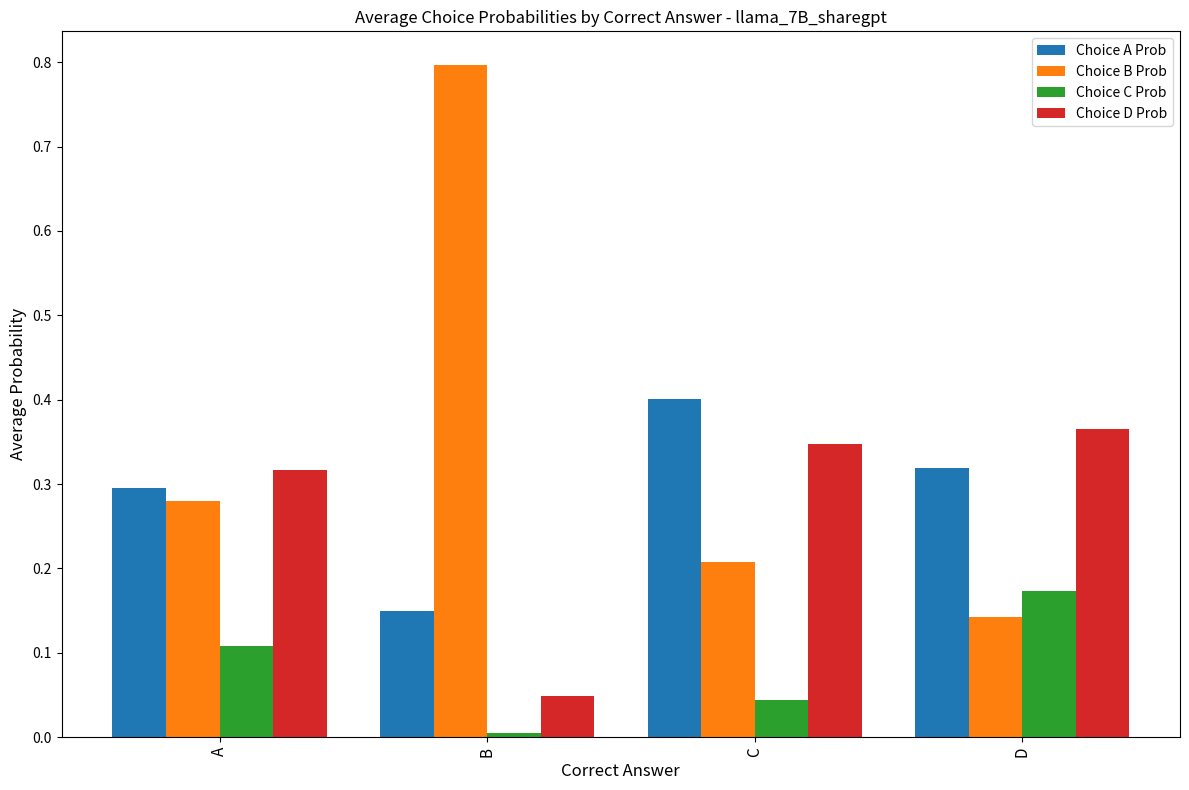

The value of Choice C Prob at A is 0.1. True or false?

True